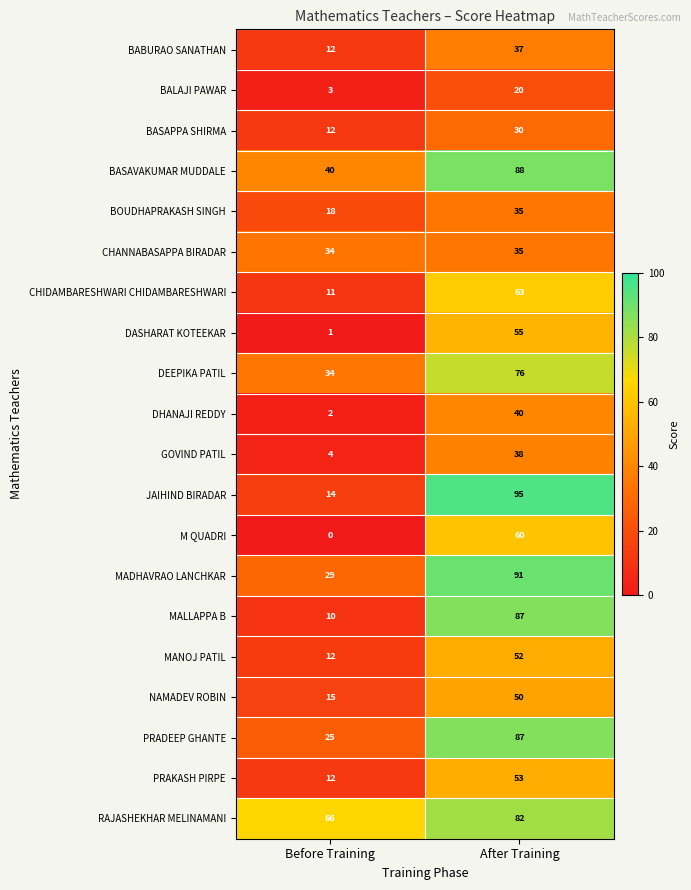

At which category is the sum across all series the highest?

After Training